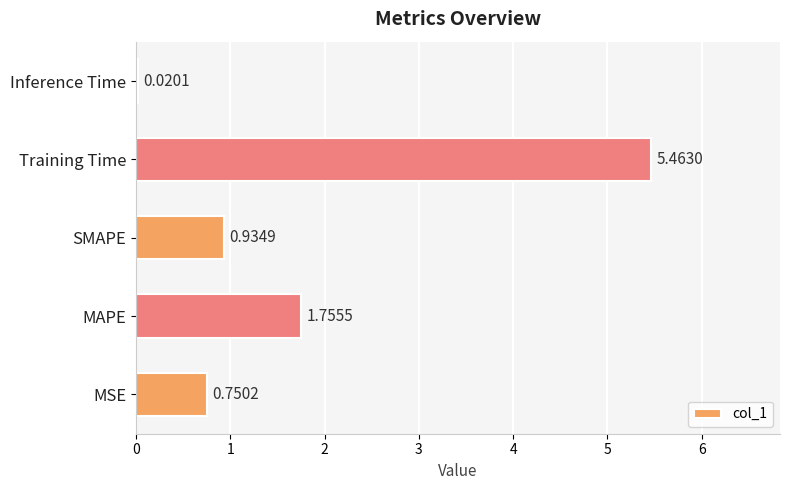

Between MSE and MAPE, which is larger?

MAPE